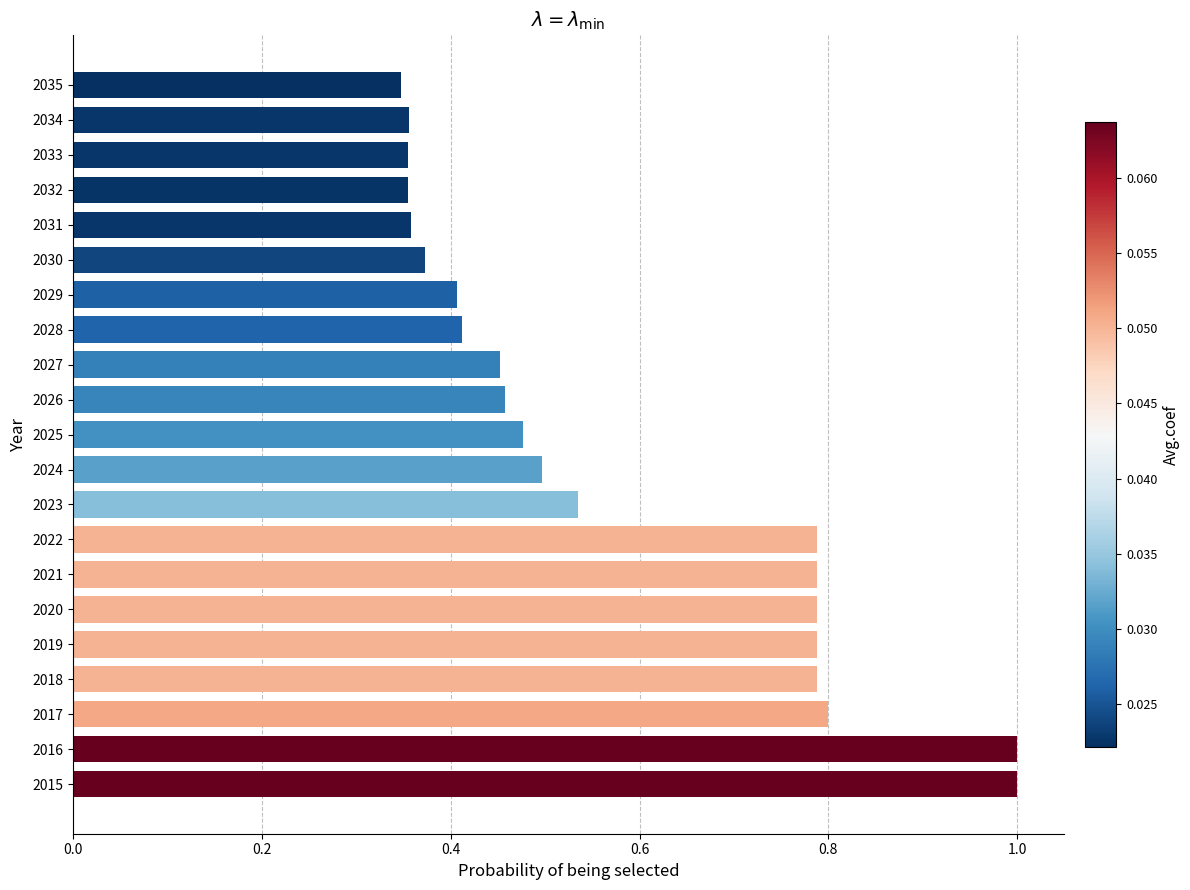

What is the change in value from 2016 to 2024?

-0.5